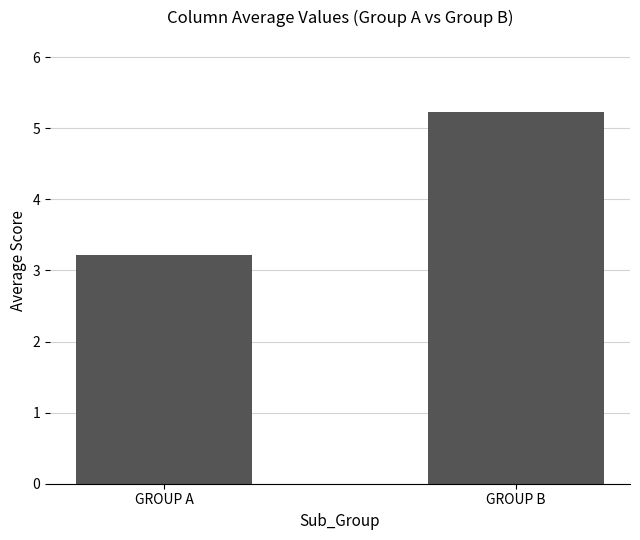

How many data points are less than 5?

1